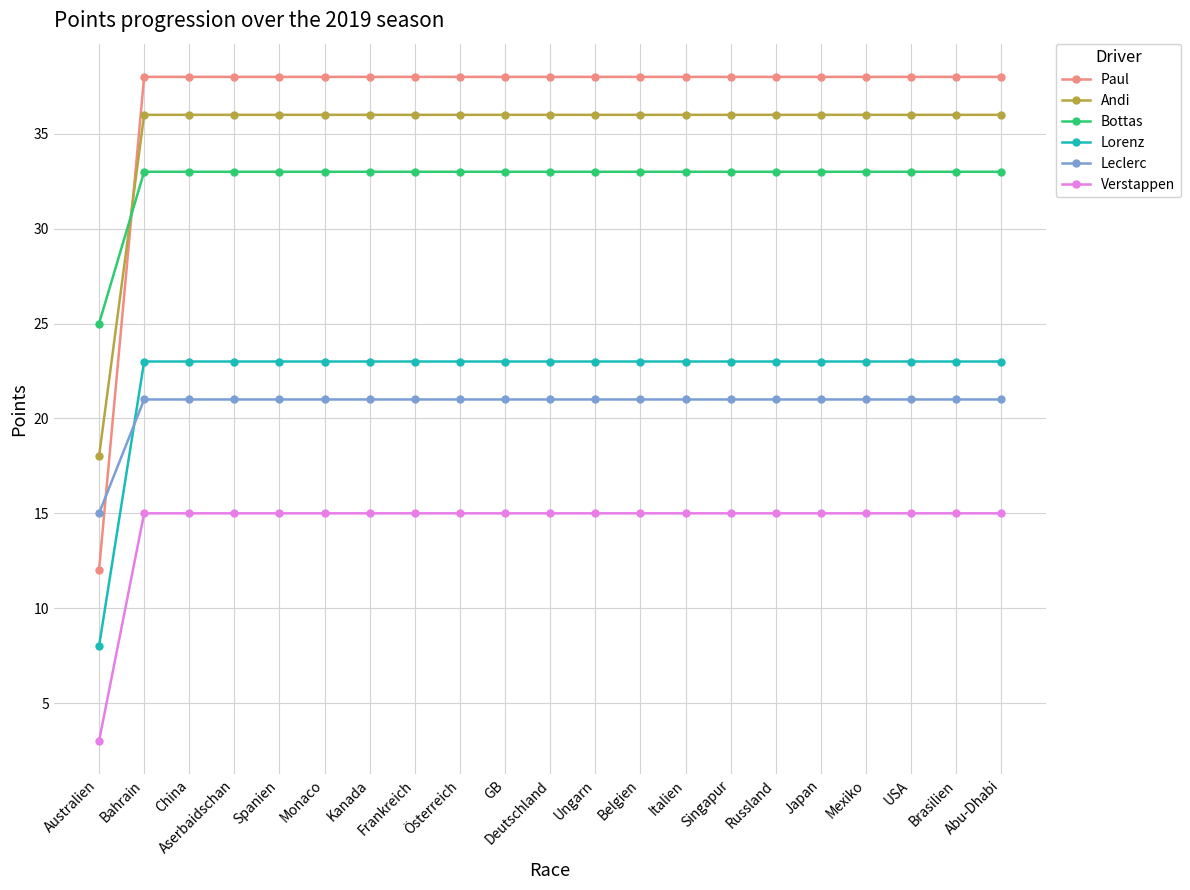

At Mexiko, list the series in order from smallest to largest.

Verstappen, Leclerc, Lorenz, Bottas, Andi, Paul